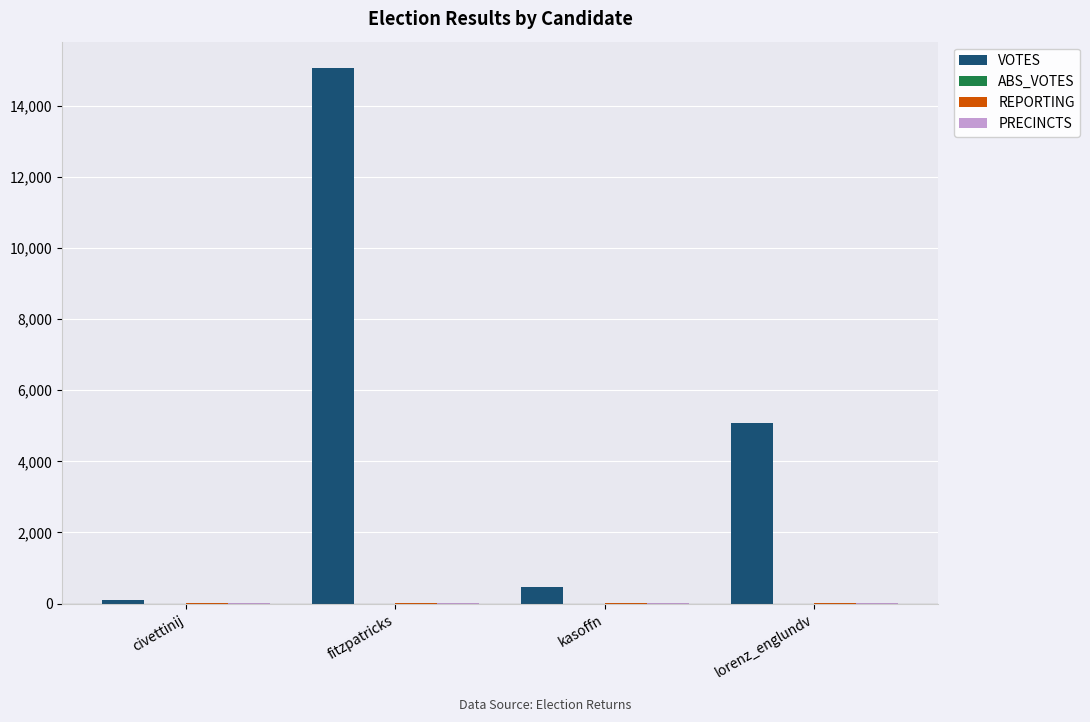

What is the sum of all VOTES values?

20706